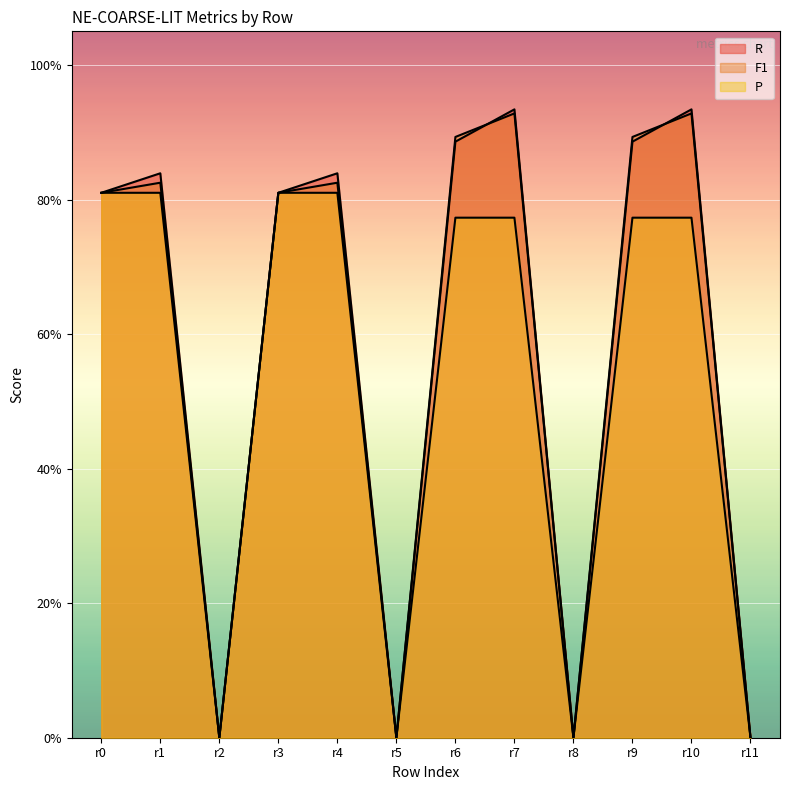

Between which two adjacent categories do F1 and R first intersect?

r6 and r7